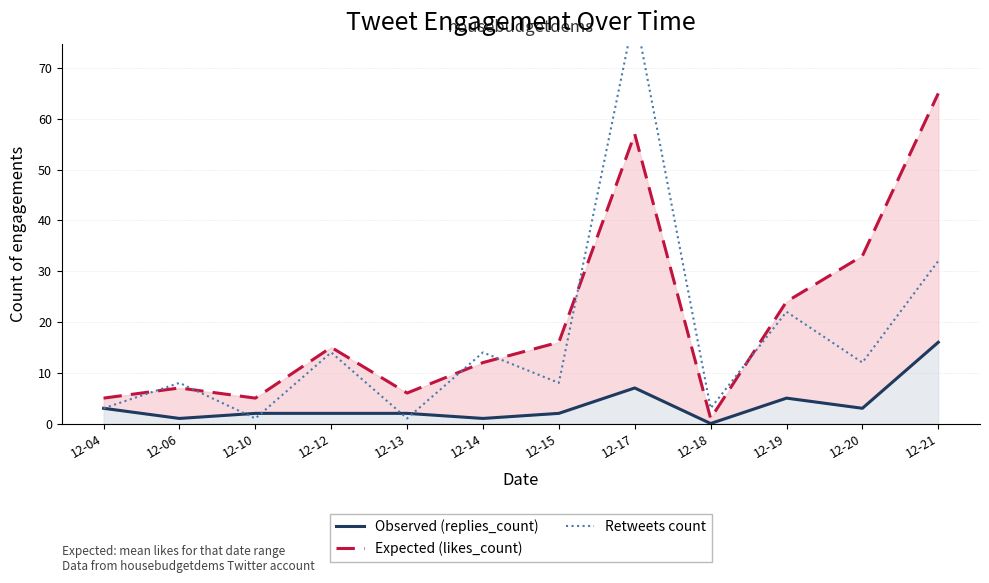

Which series has the largest total across all categories?

Expected (likes_count)